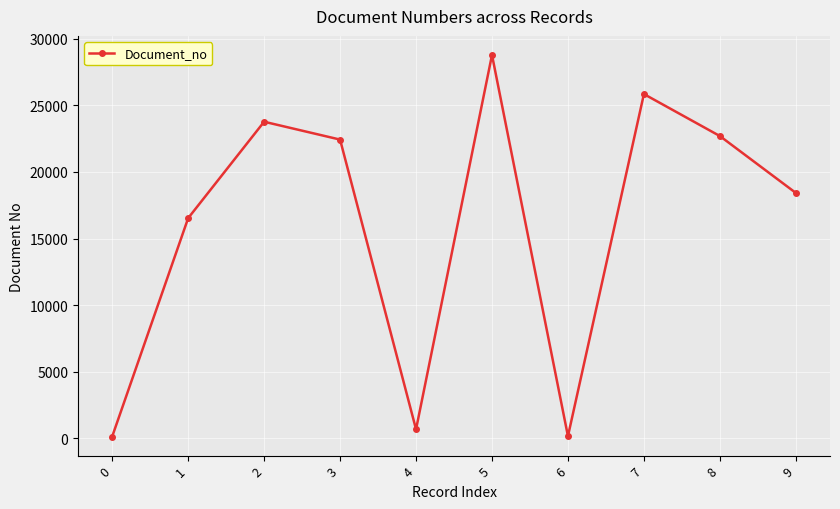

What is the ratio of the value at 5 to the value at 1?

1.7